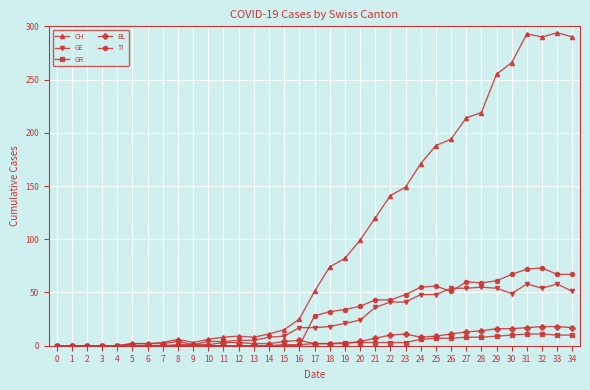

Where is CH nearest to the value 147?

23